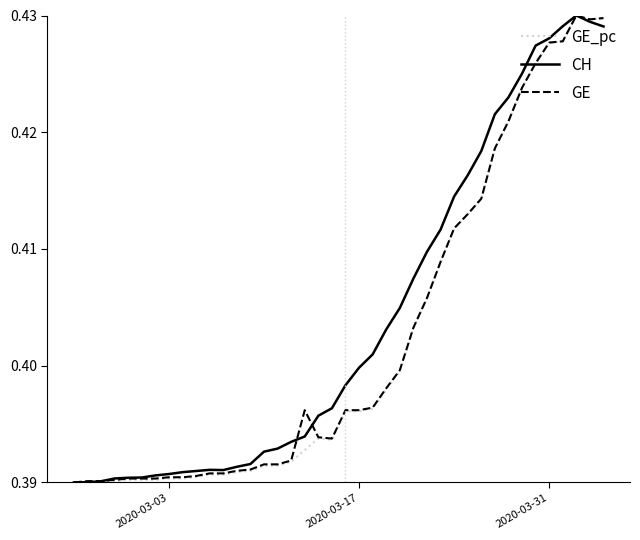

How many lines are shown in the chart?

3